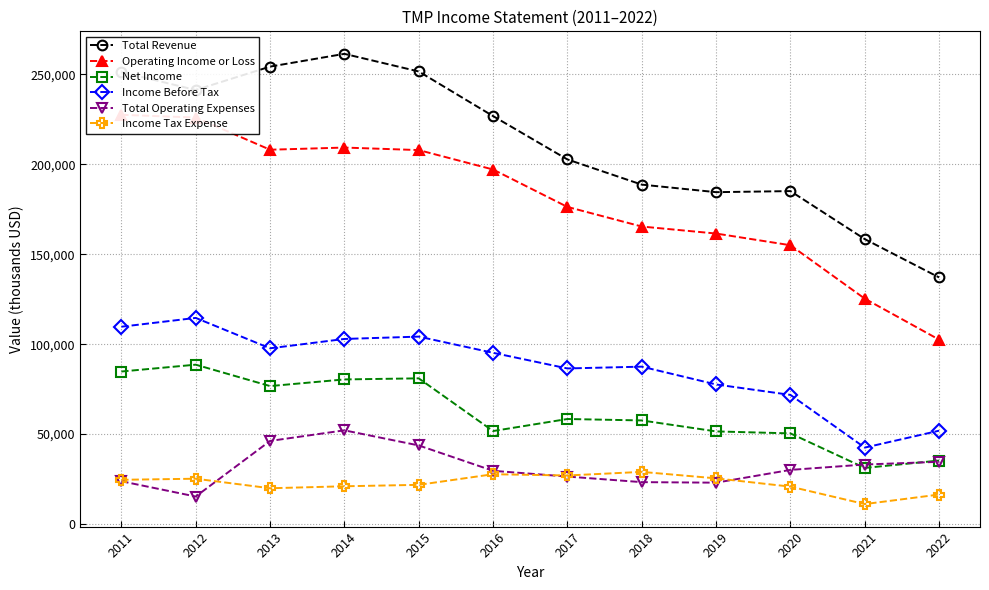

At 2020, list the series in order from smallest to largest.

Income Tax Expense, Total Operating Expenses, Net Income, Income Before Tax, Operating Income or Loss, Total Revenue